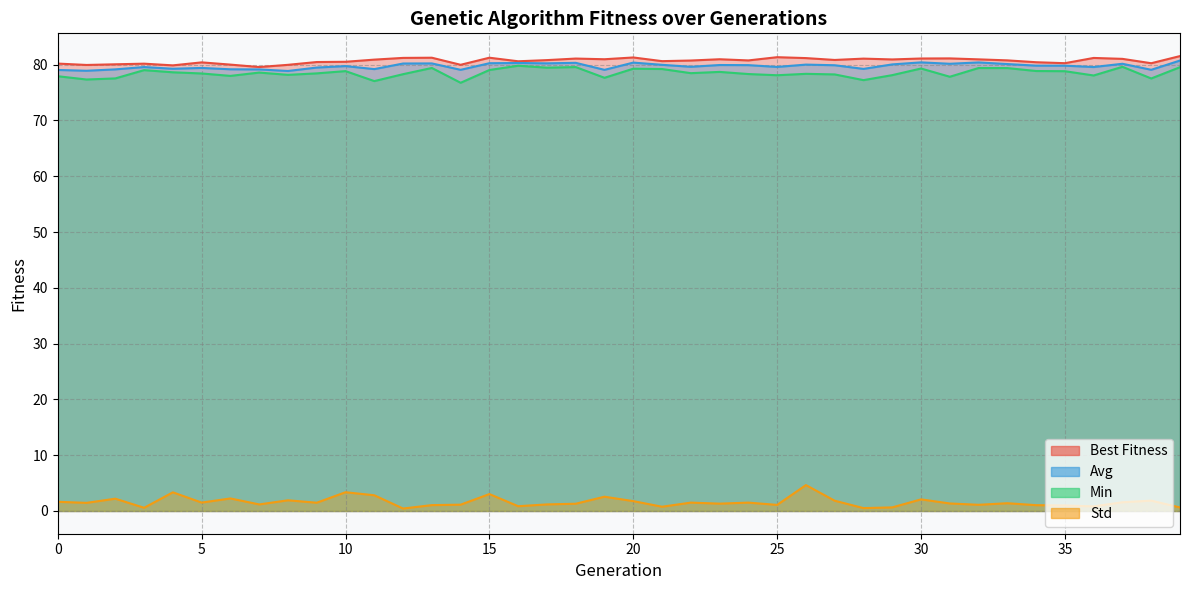

The Avg series shows 80.4 at 20. True or false?

True